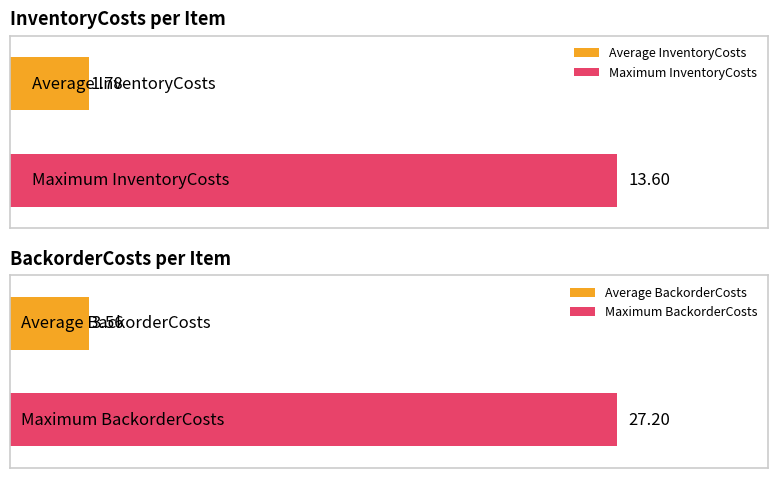

Which series has the largest total across all categories?

BackorderCosts